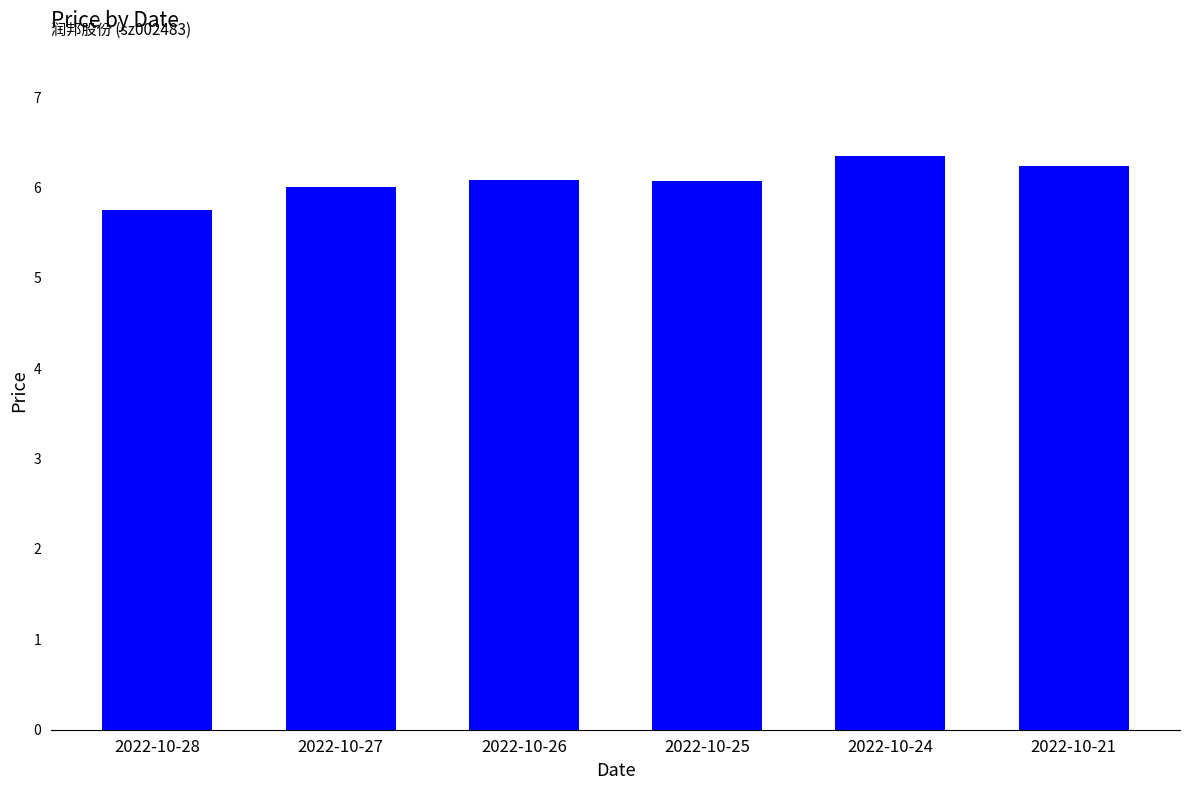

Between 2022-10-28 and 2022-10-25, which is larger?

2022-10-25